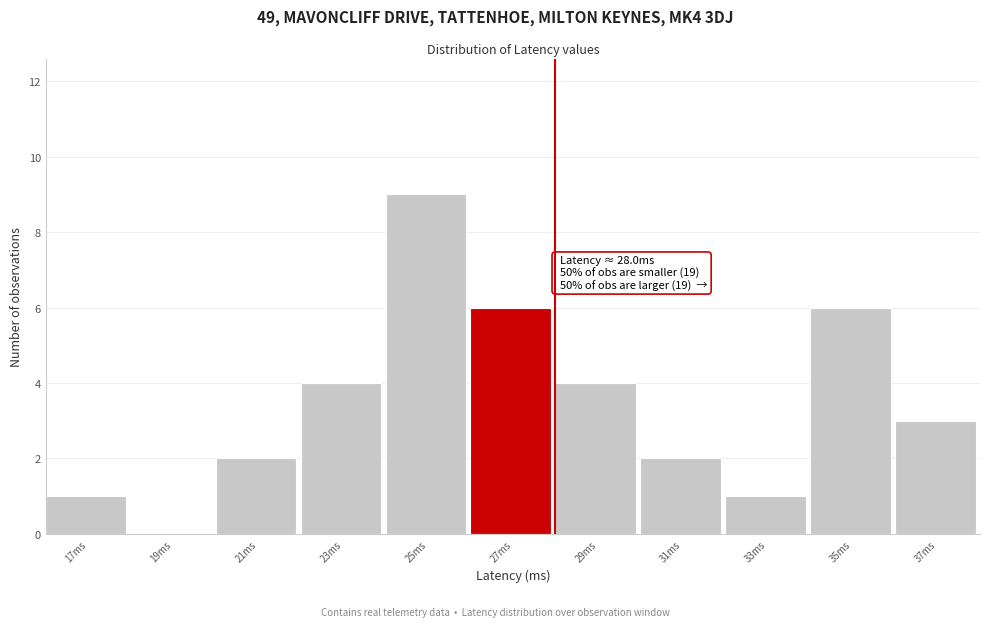

Which range on the x-axis has the tallest bar?

24.0 to 26.0